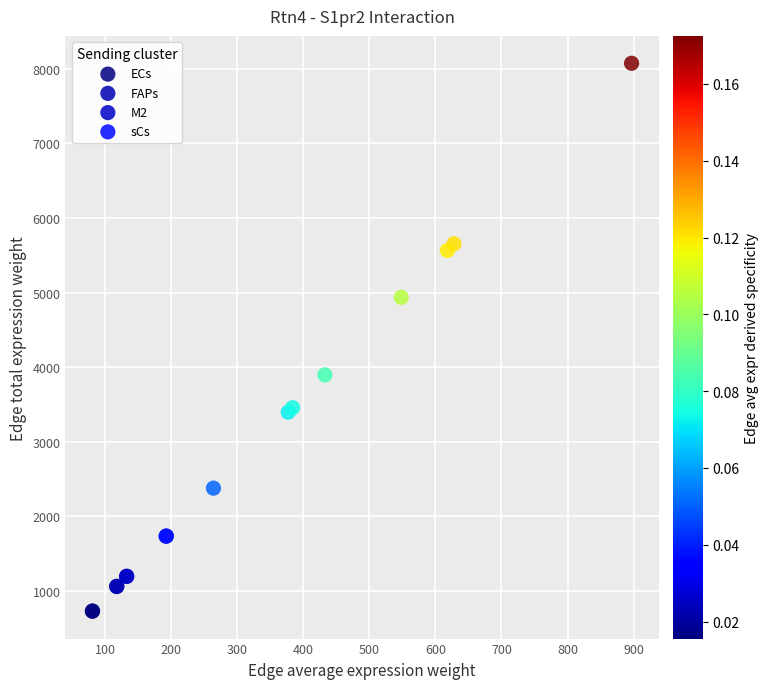

Which series contains the lowest Y value?

ECs